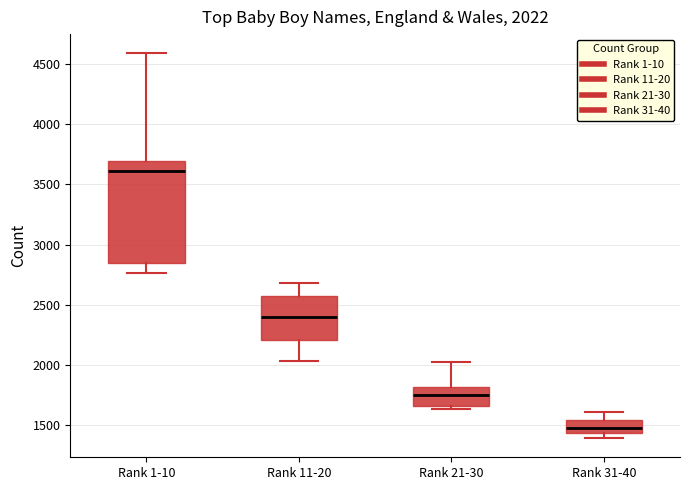

Which box's median line is the lowest?

Rank 31-40